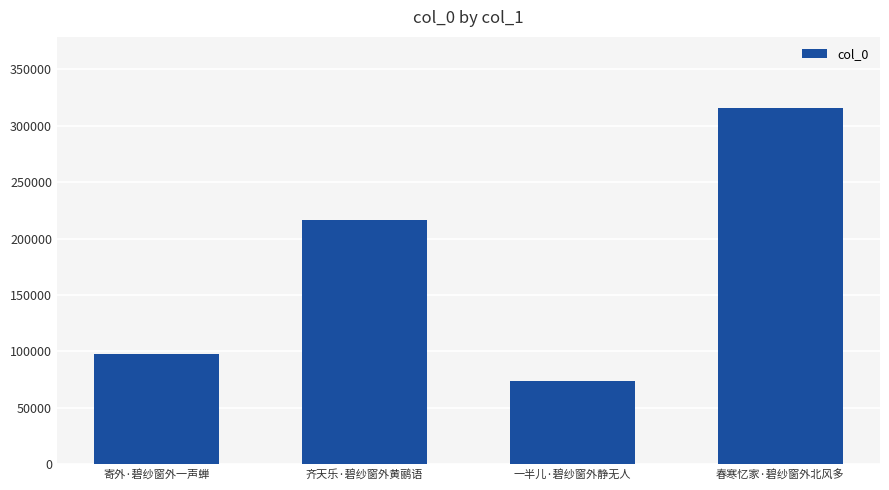

What is the difference between the values at 齐天乐·碧纱窗外黄鹂语 and 春寒忆家·碧纱窗外北风多?

99555